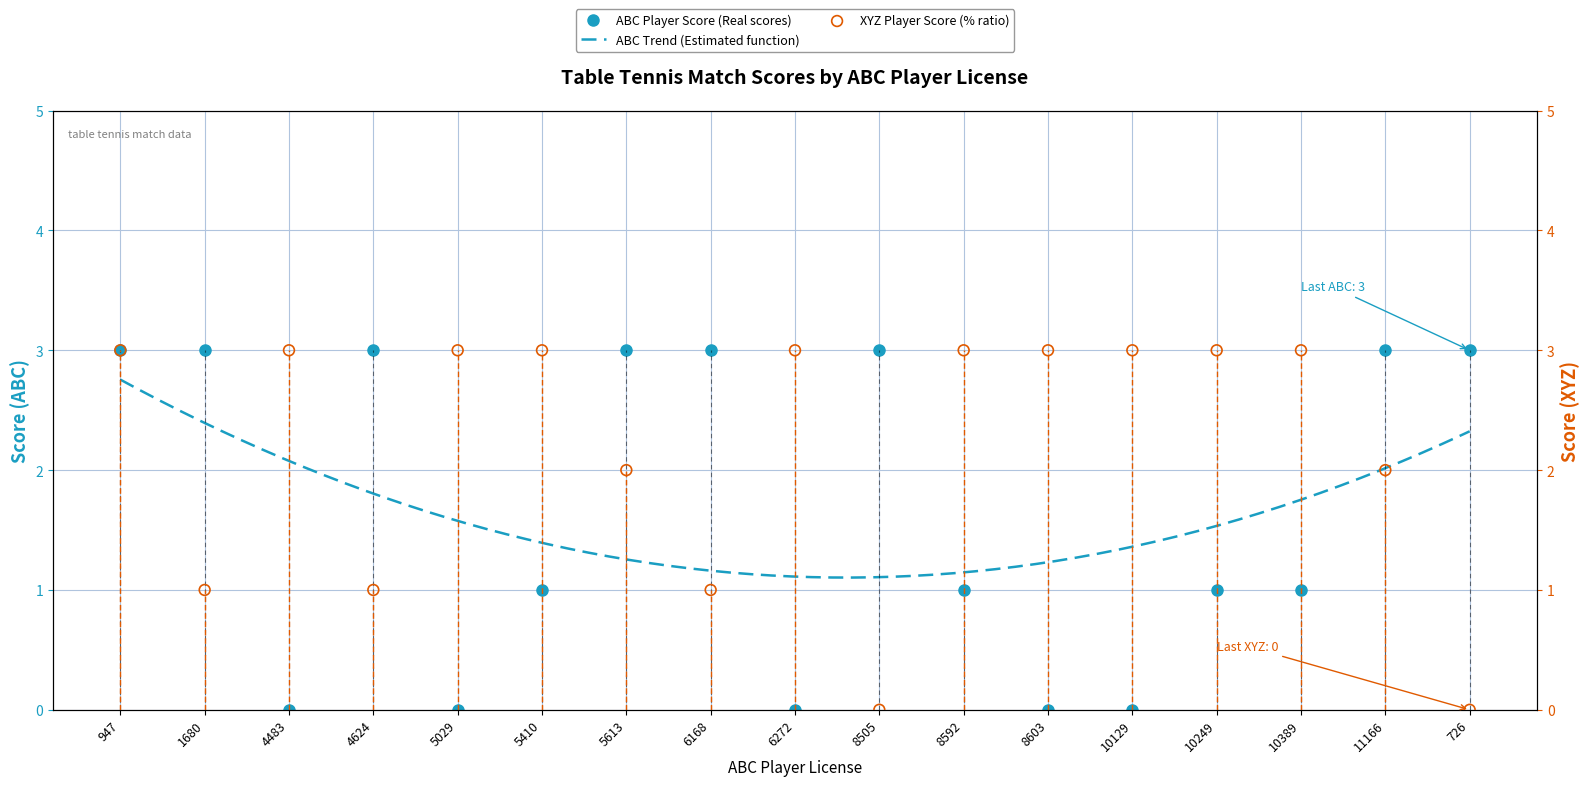

At which category is the sum across all series the highest?

947